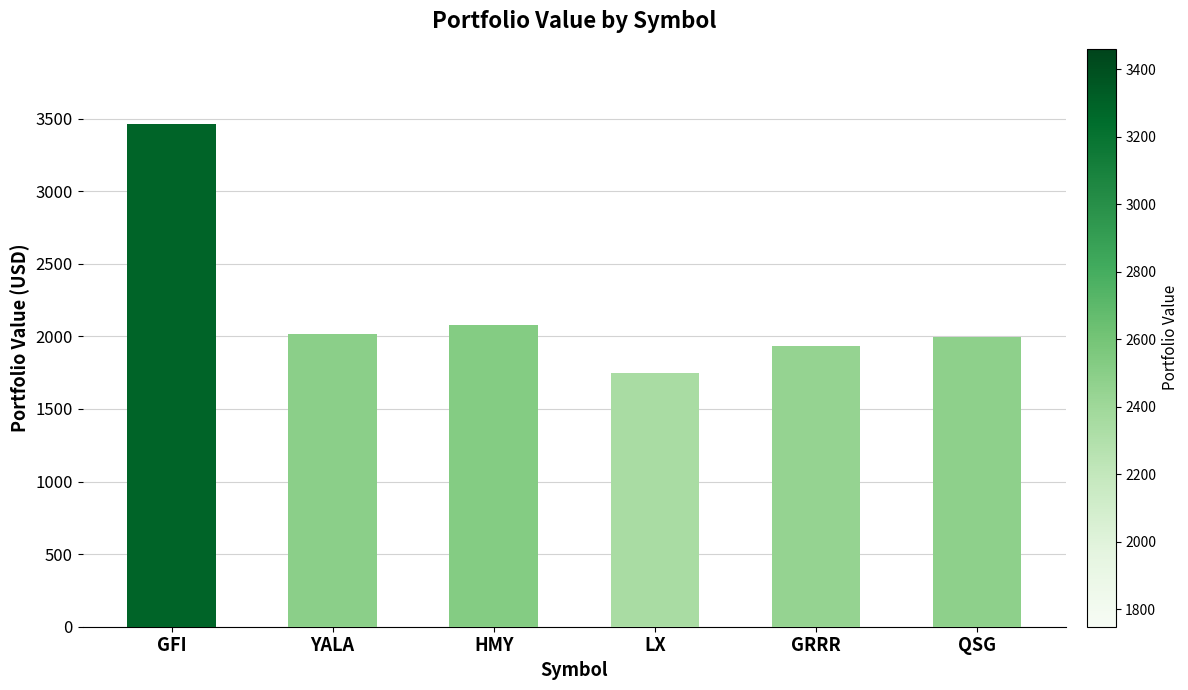

What position from the left is GFI?

1